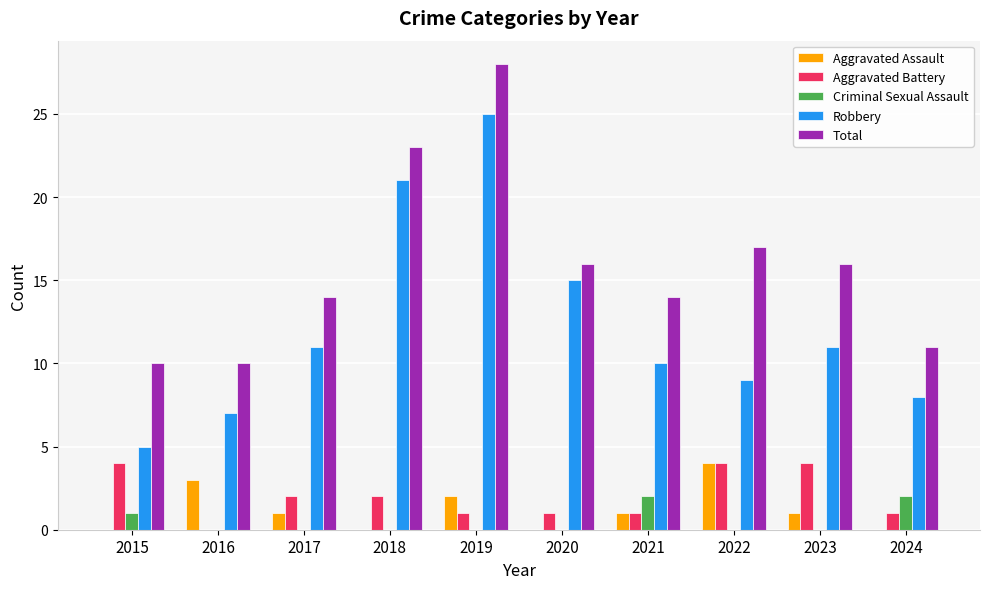

Between 2015 and 2017, which series saw the biggest shift?

Robbery